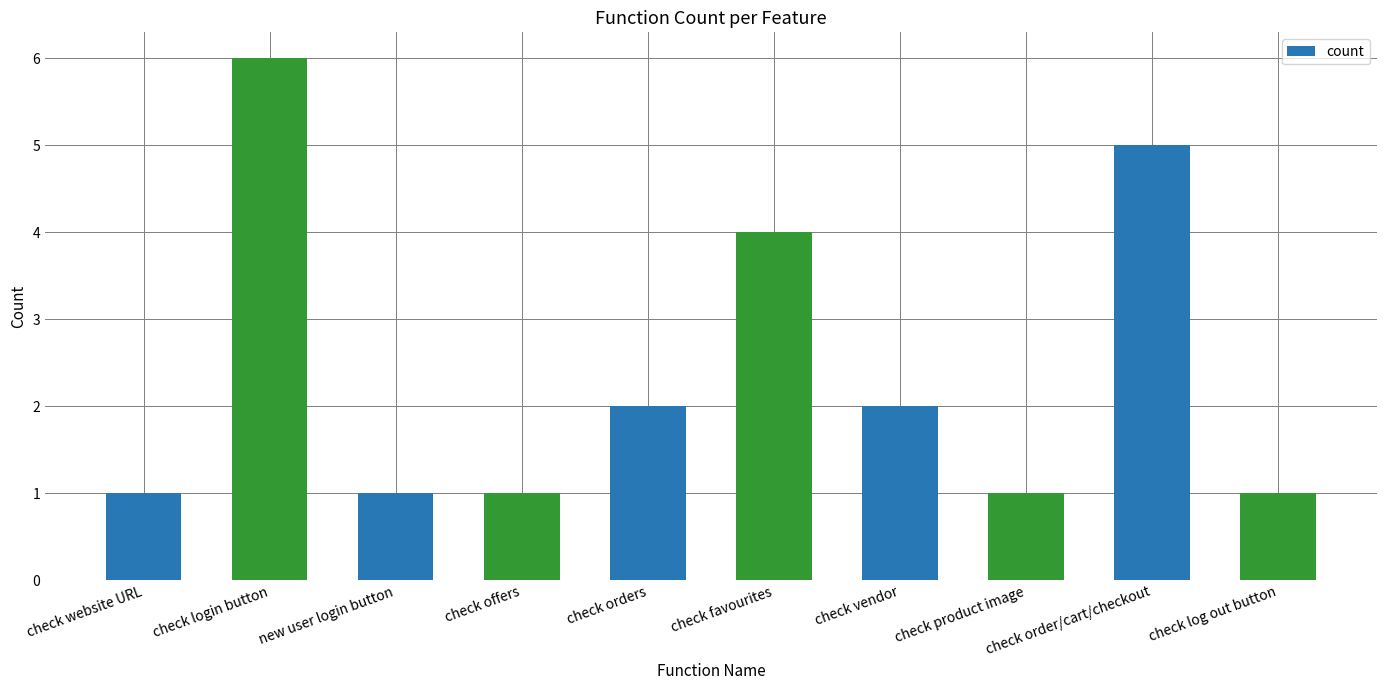

The value at check website URL is 1. True or false?

True